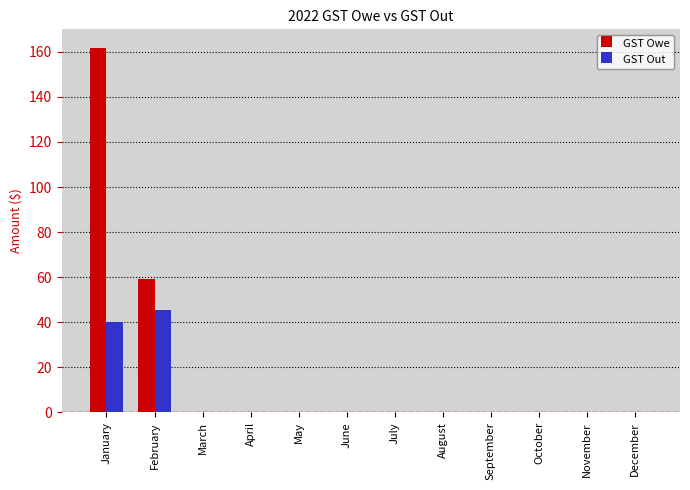

What are all the series names shown in the legend?

GST Owe, GST Out